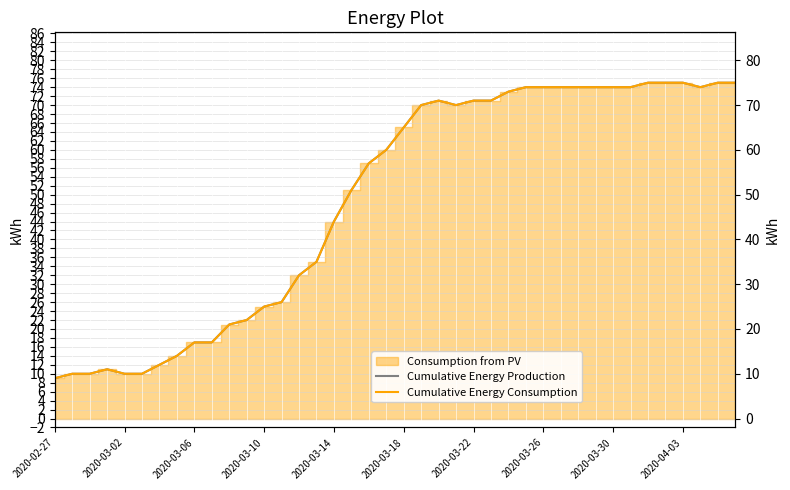

What is the sum of all Cumulative Energy Consumption values?

1951